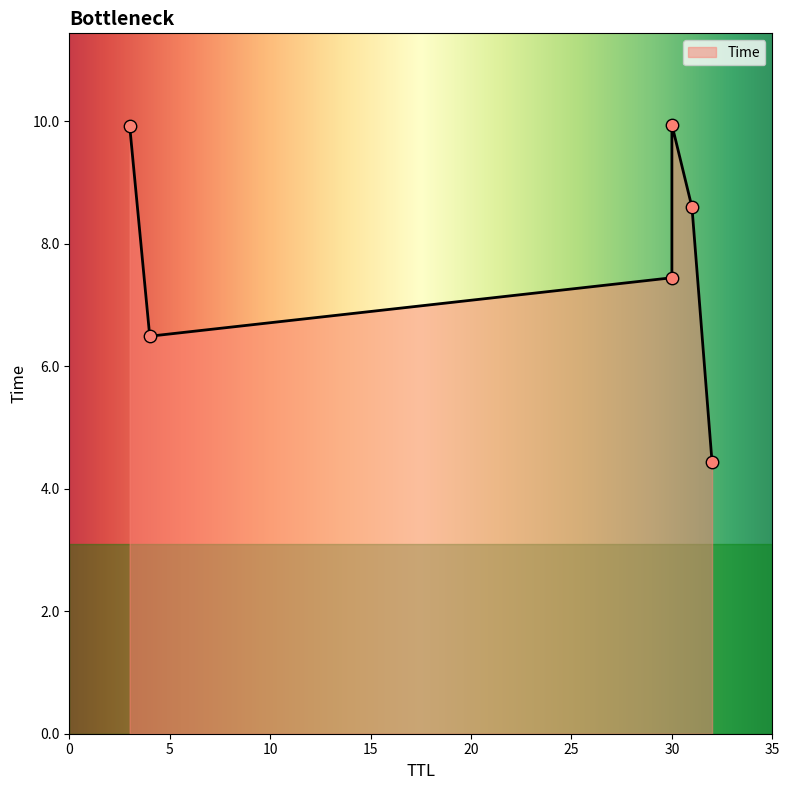

Between 4 and 31, which is larger?

31